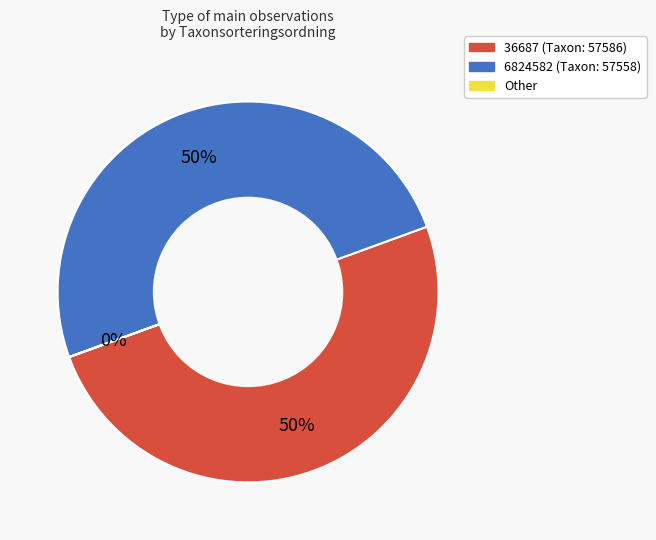

To the nearest percent, what percentage of the pie is 36687?

50%